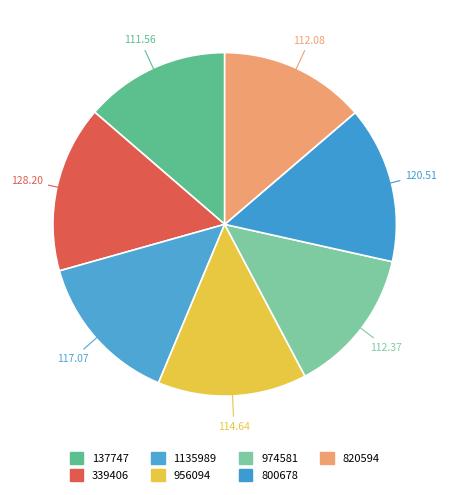

How many segments does this pie chart have?

7